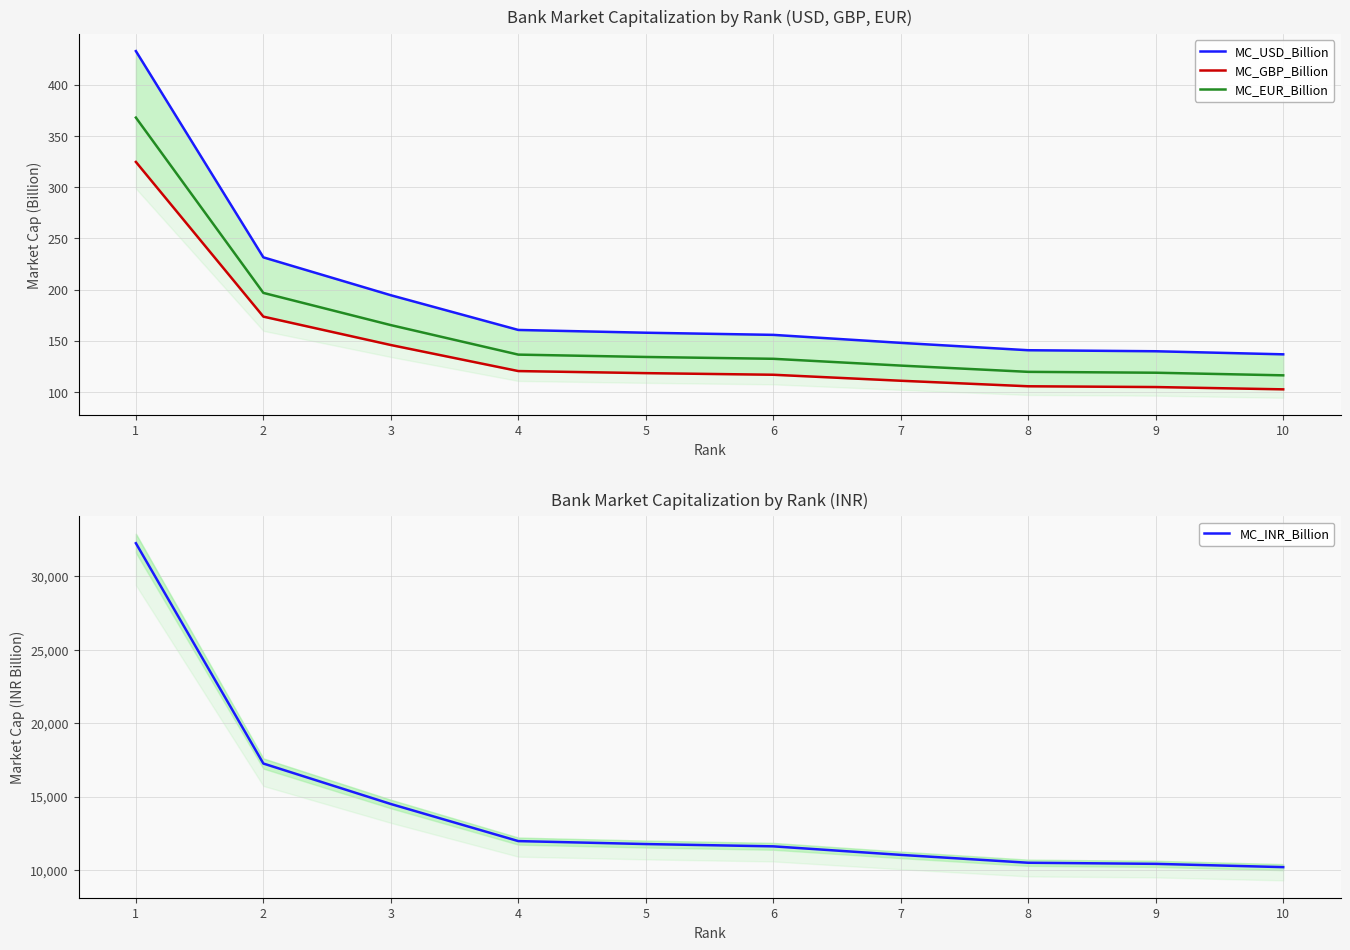

At which label does MC_INR_Billion first exceed 11763?

1